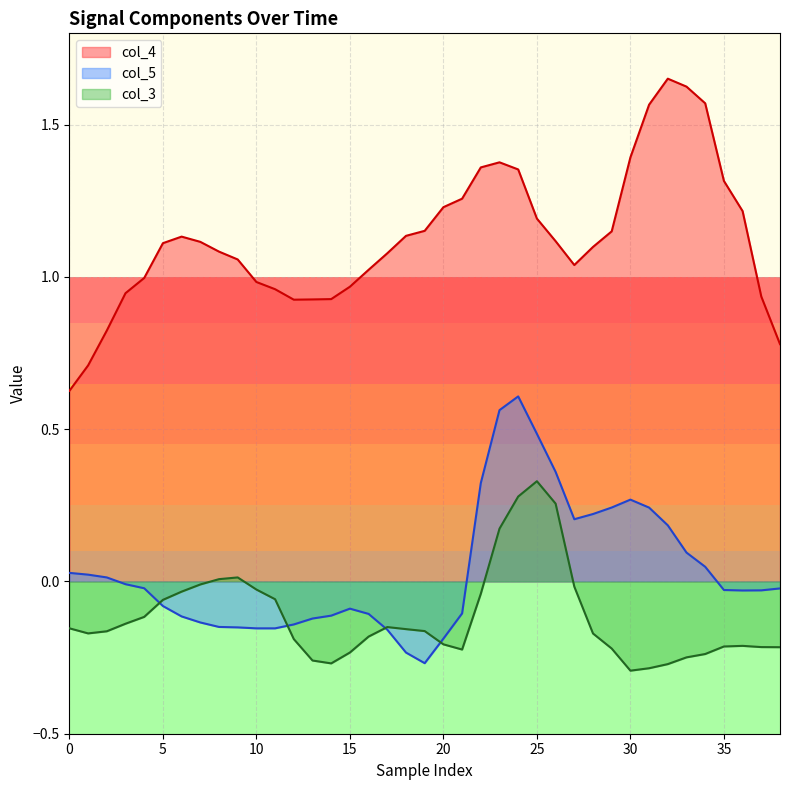

How many data points does each series have?

39